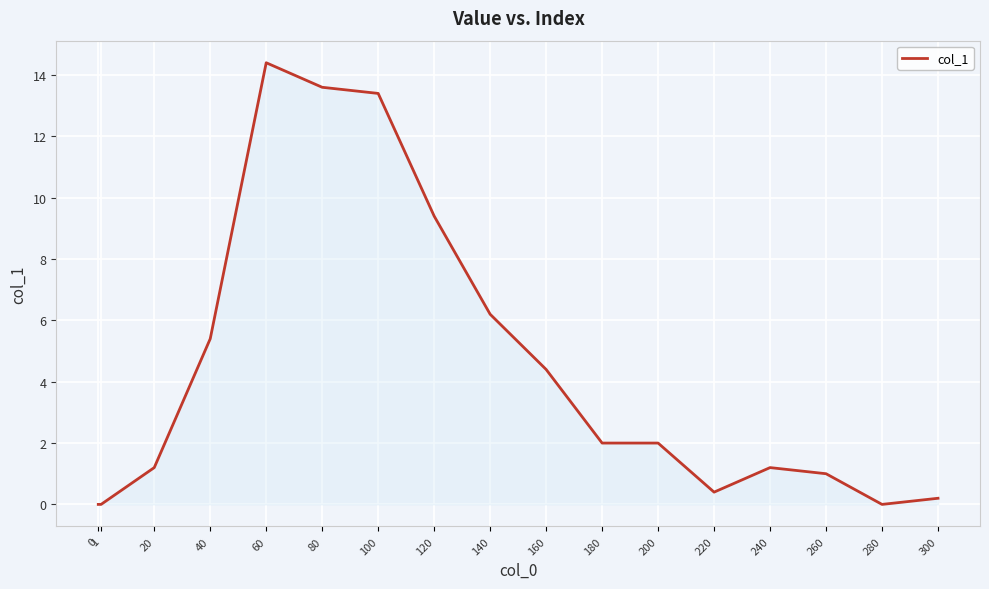

What is the change in value from 100 to 240?

-12.2